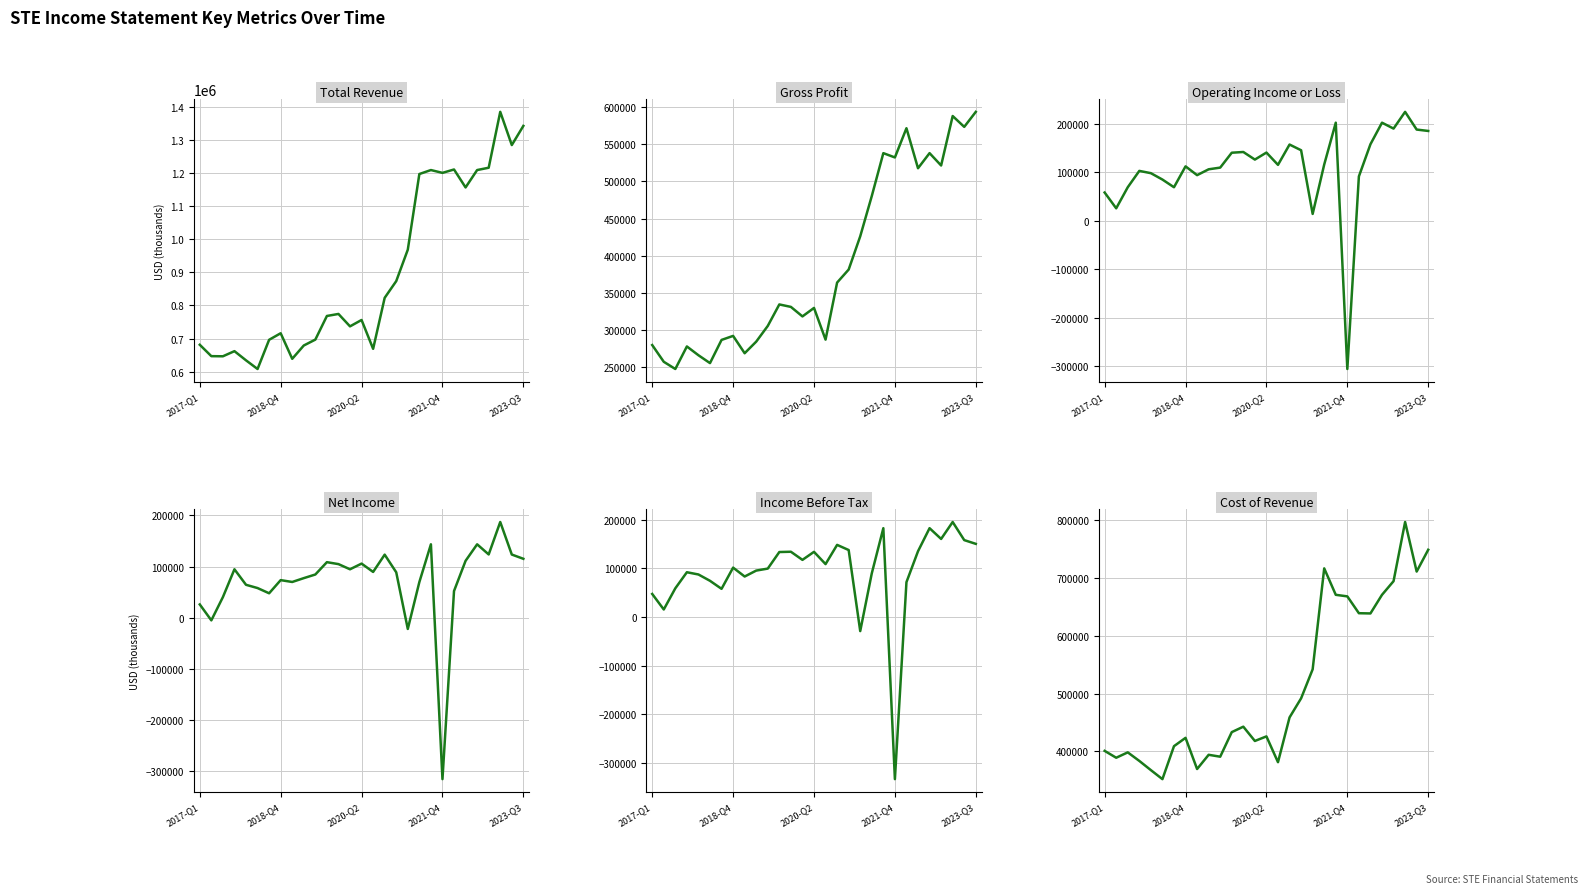

Count the number of data series in this chart.

6